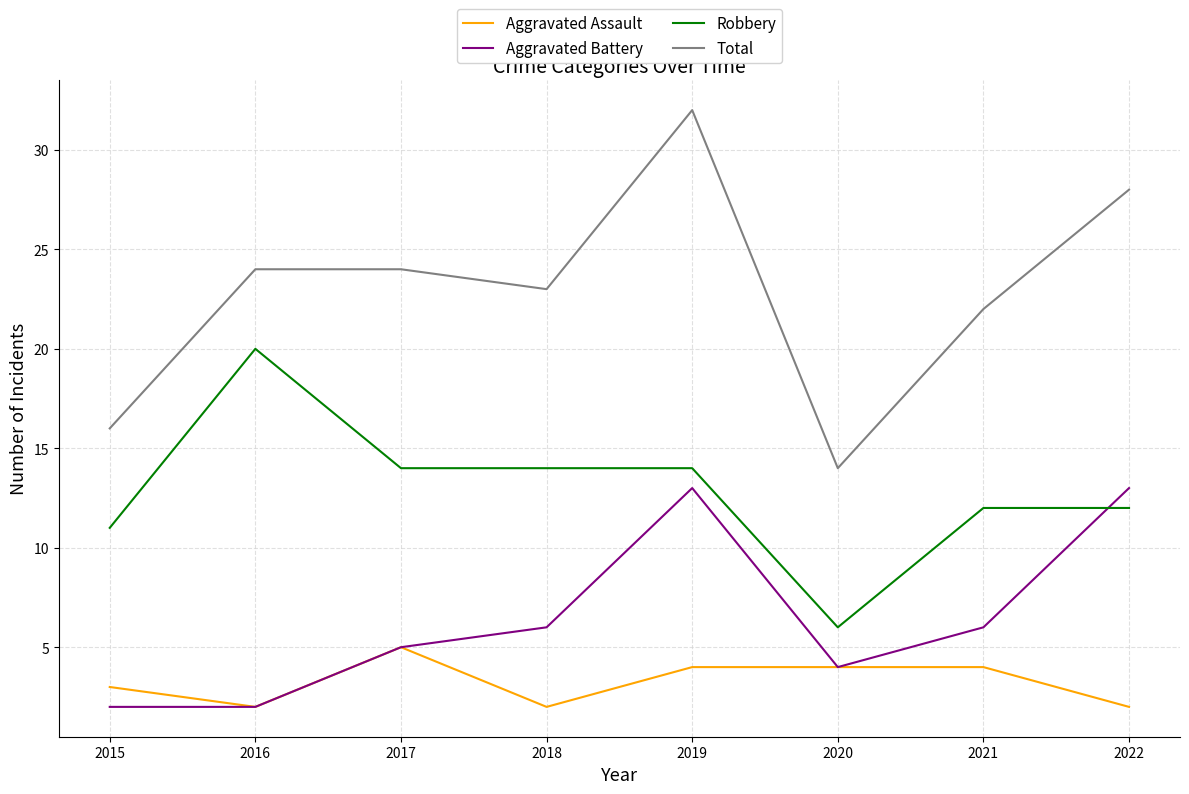

Which series changed the most between 2018 and 2019?

Total